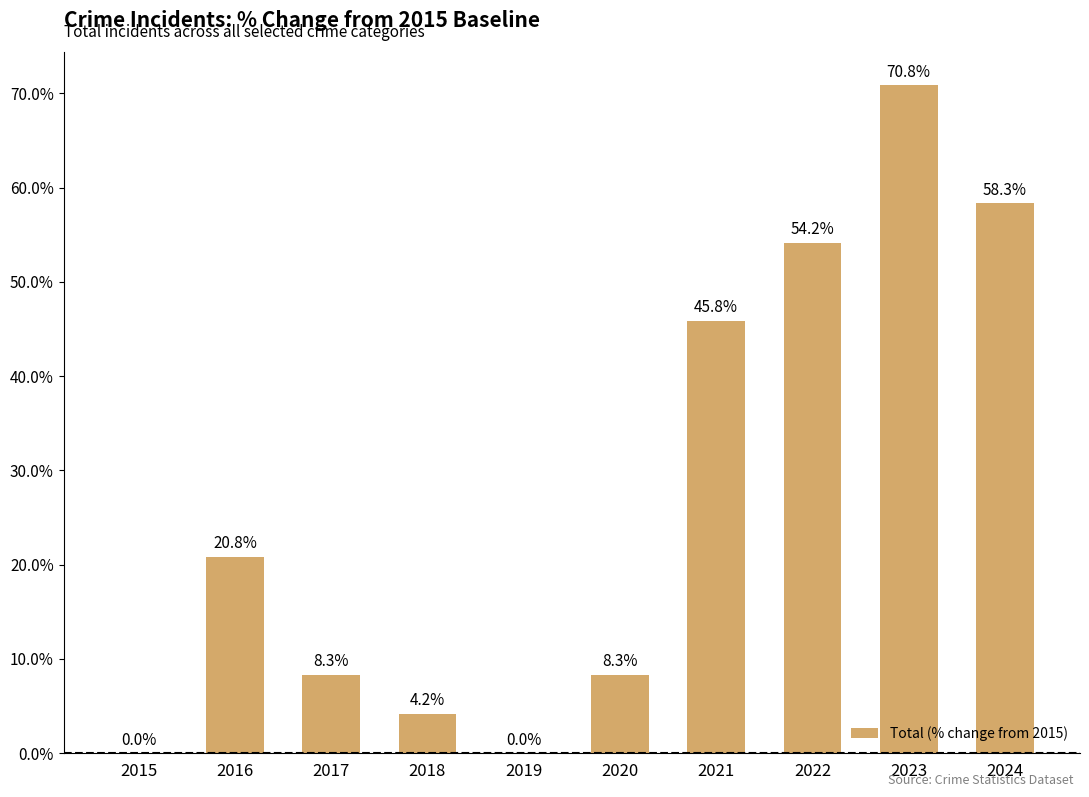

Where is the data nearest to the value 35?

2021